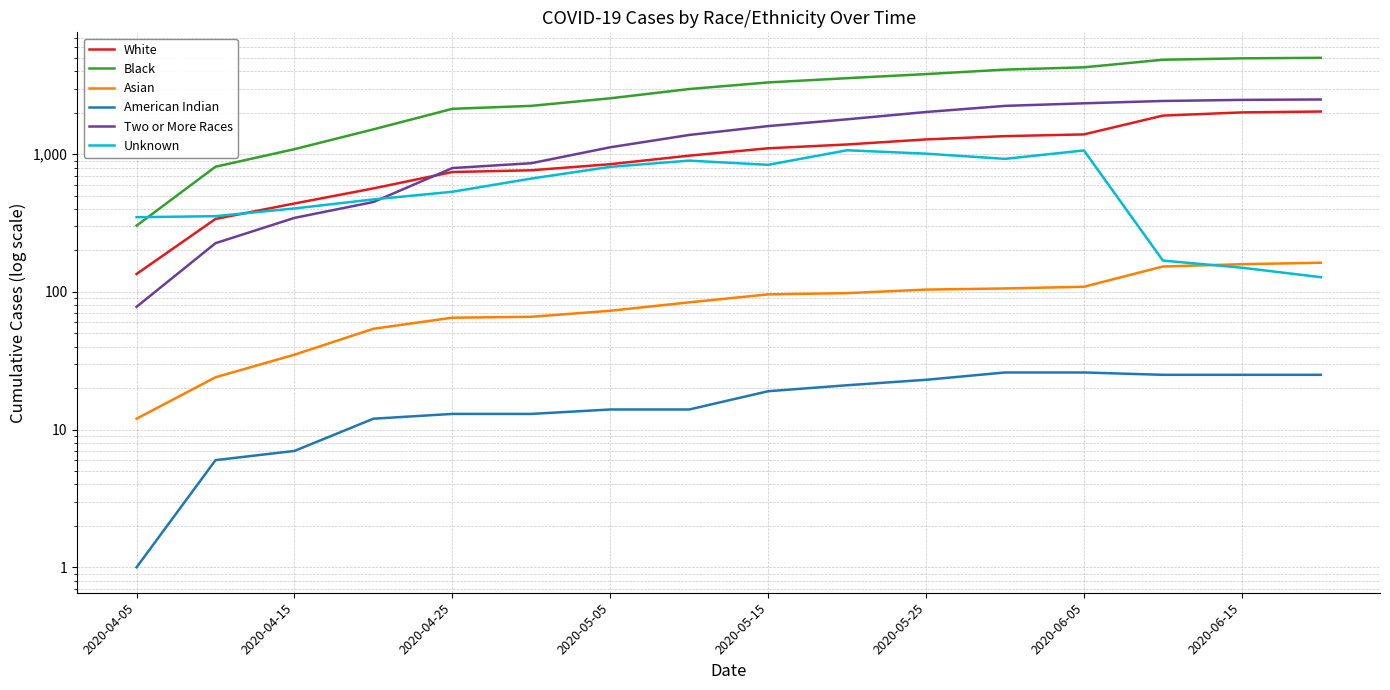

What is the minimum value shown in the chart?

1